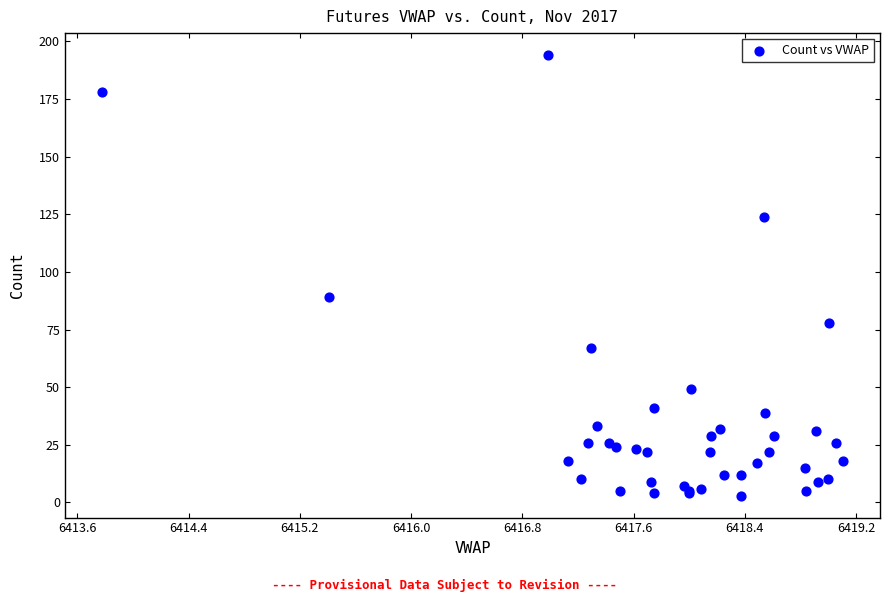

What Y value in the scatter plot is closest to 98?

89